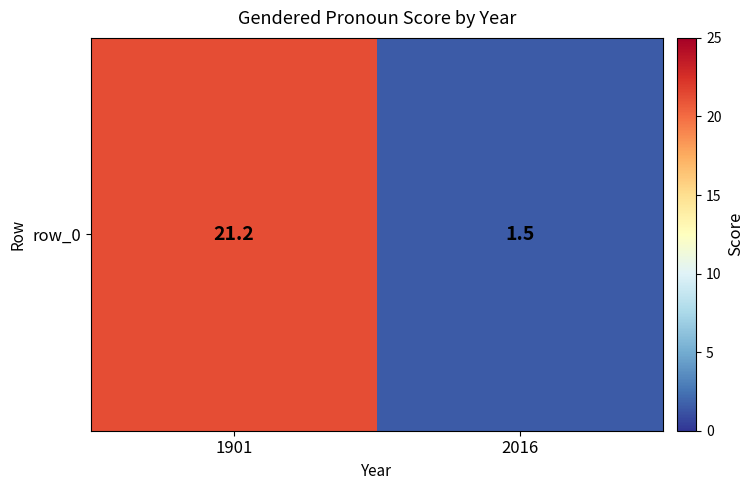

True or false: the data shows 0.4 at 2016.

False